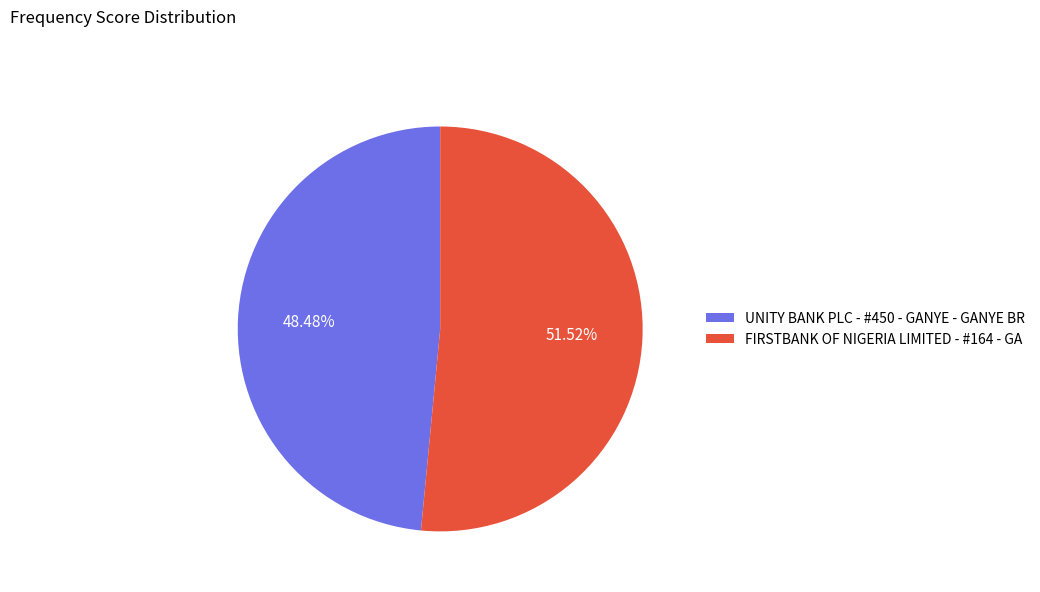

Which slice is the smallest?

UNITY BANK PLC - #450 - GANYE - GANYE BR